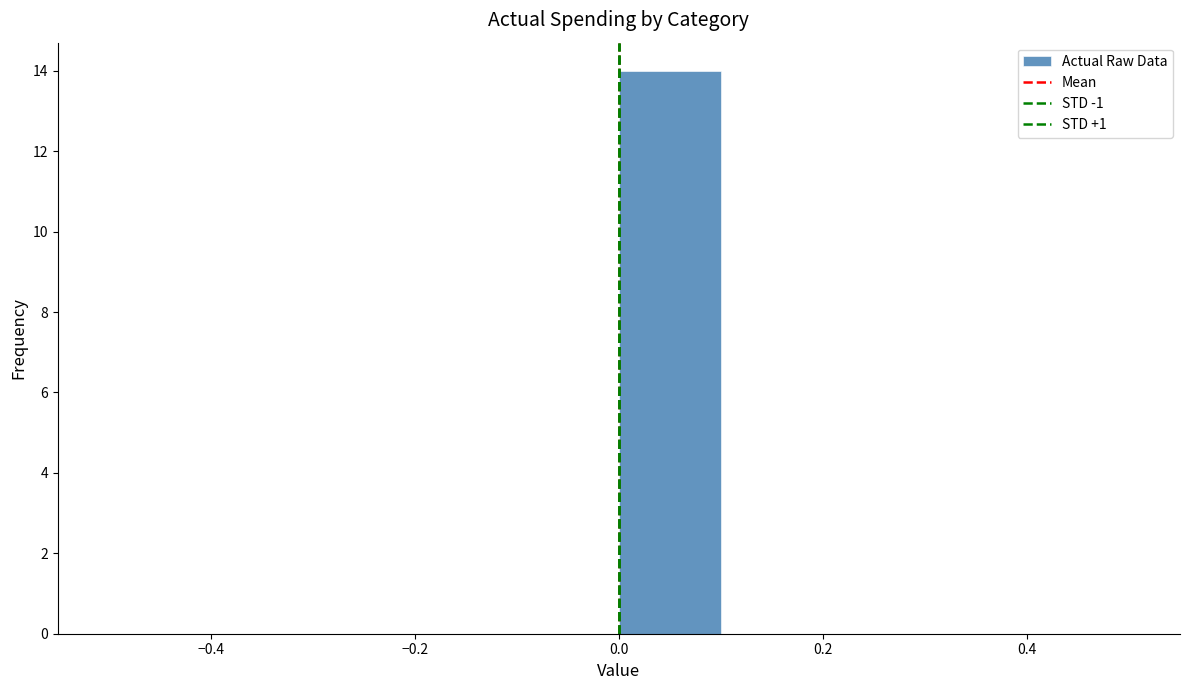

How tall is the bar that spans 0.0 to 0.1 on the x-axis? The values are not printed on the chart, so give them approximately, as read against the axis.

14